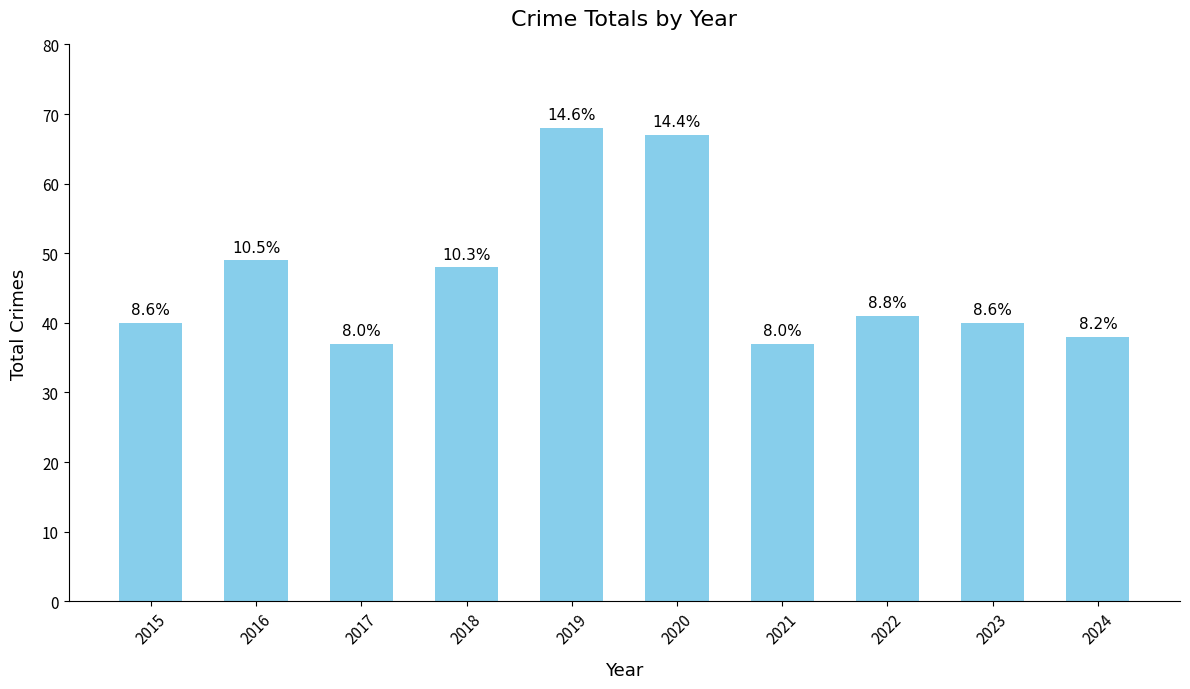

The chart shows a value of 112 at 2020. True or false?

False